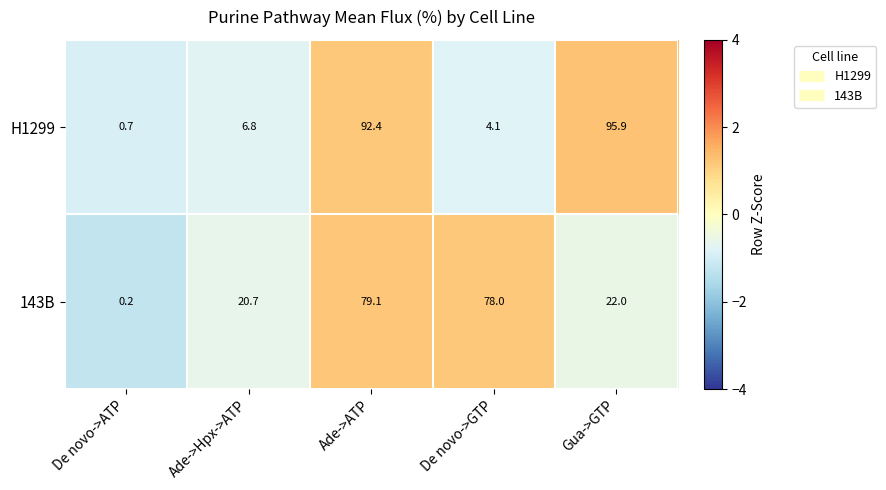

At which label does H1299 reach its minimum?

De novo->ATP